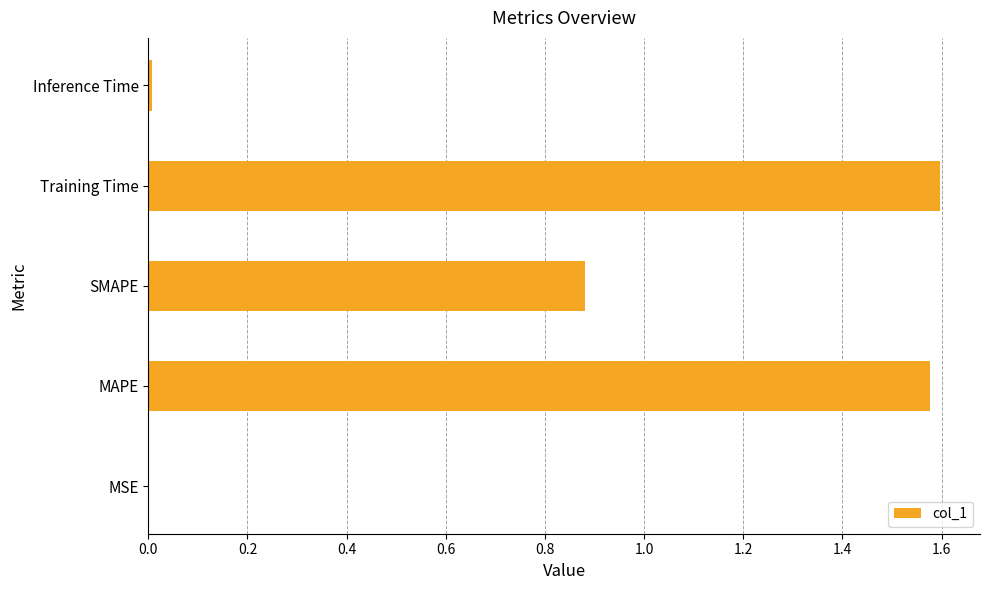

What is the sum of the values at Training Time and SMAPE?

2.5